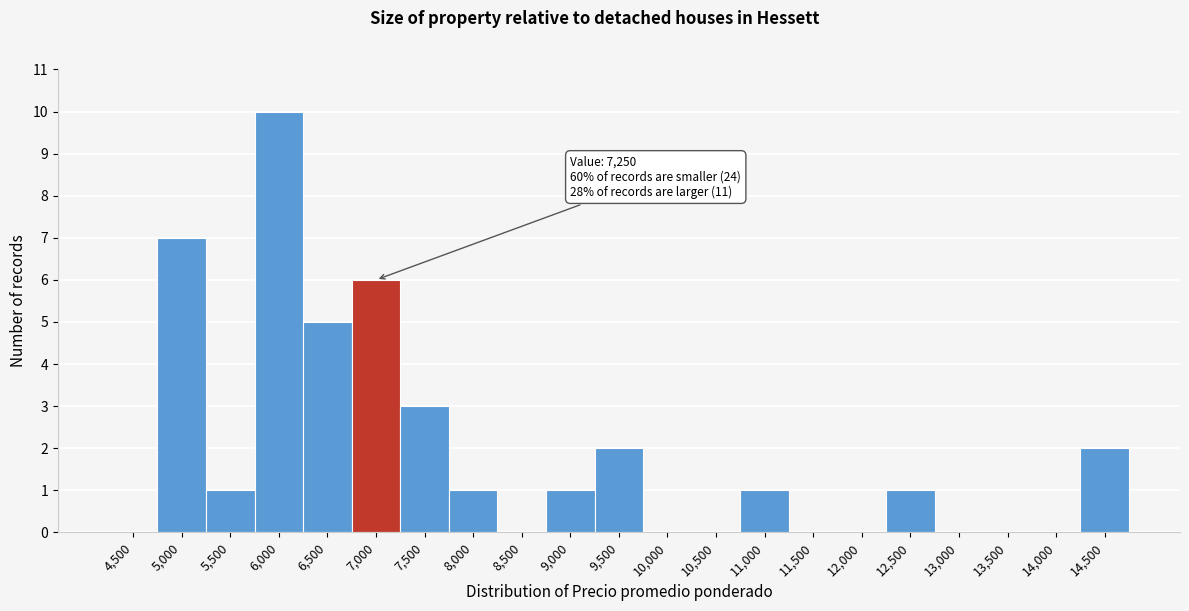

Reading left to right, extract all data points from this chart.

4,500=0	5,000=7	5,500=1	6,000=10	6,500=5	7,000=6	7,500=3	8,000=1	8,500=0	9,000=1	9,500=2	10,000=0	10,500=0	11,000=1	11,500=0	12,000=0	12,500=1	13,000=0	13,500=0	14,000=0	14,500=2